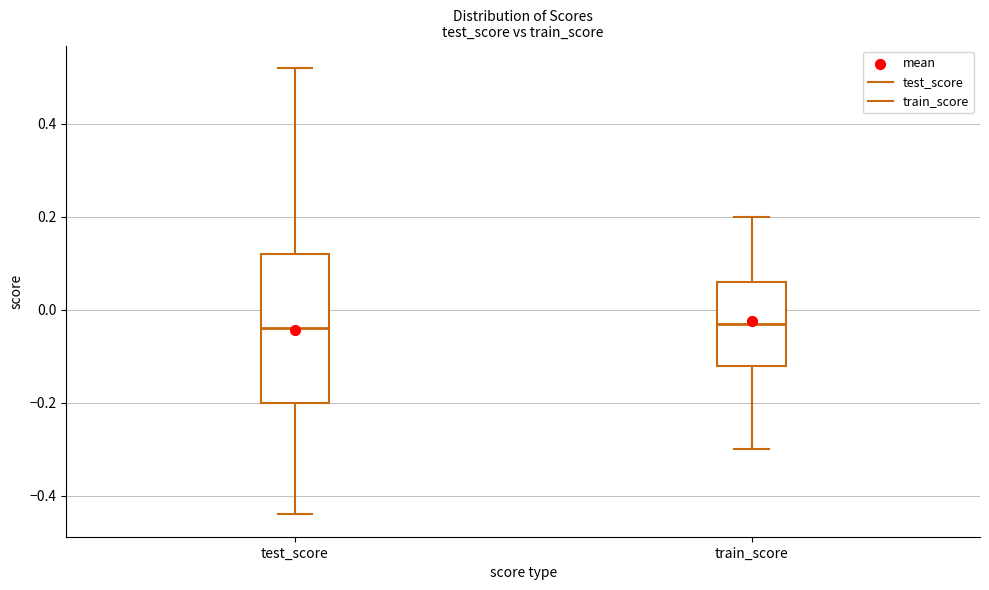

Reading left to right, transcribe this box plot: for each box, give where its median line is, the range the box spans, and where its two whiskers end, as read against the y-axis. The values are not printed on the chart, so give them approximately, as read against the axis.

test_score: median -0.04, box -0.20 to 0.12, whiskers -0.44 to 0.52
train_score: median -0.02, box -0.12 to 0.06, whiskers -0.30 to 0.20